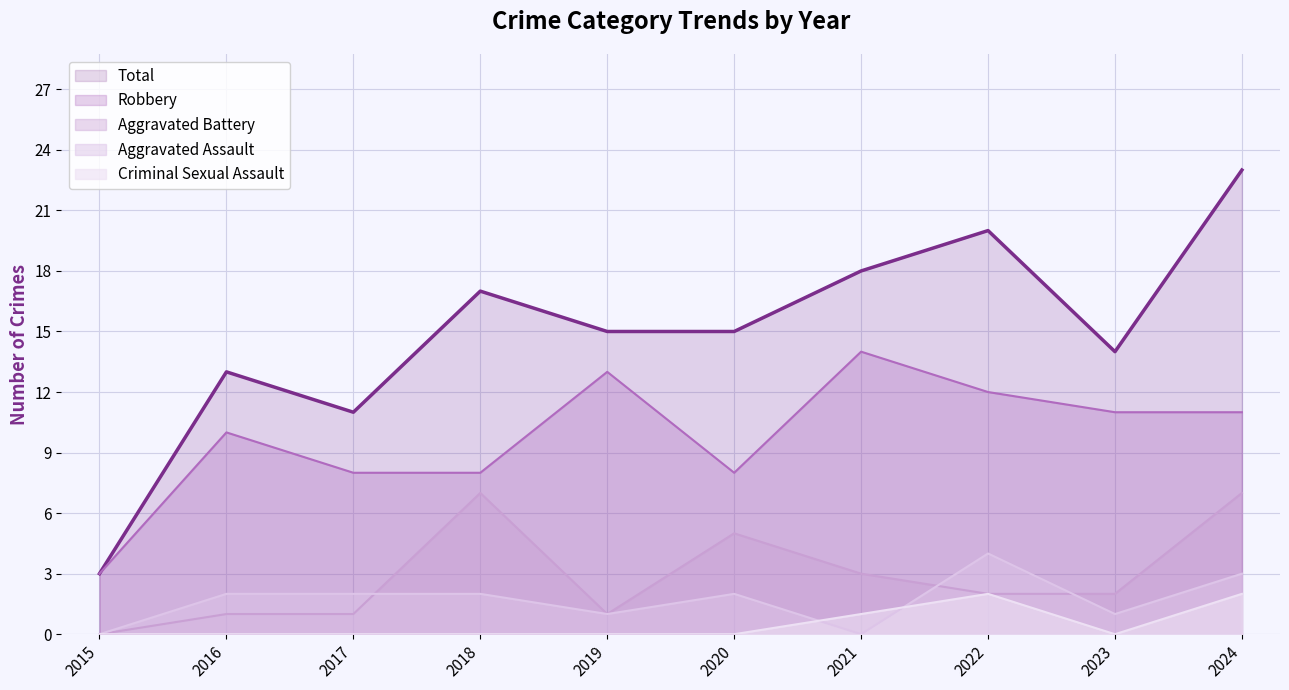

Where is Criminal Sexual Assault nearest to the value 1?

2021